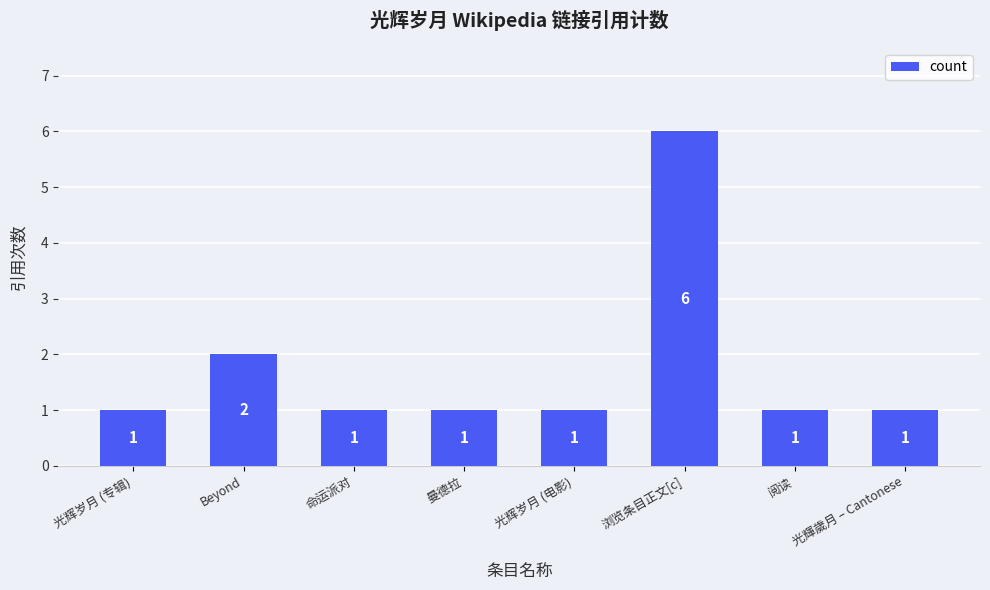

The chart shows a value of 2 at Beyond. True or false?

True